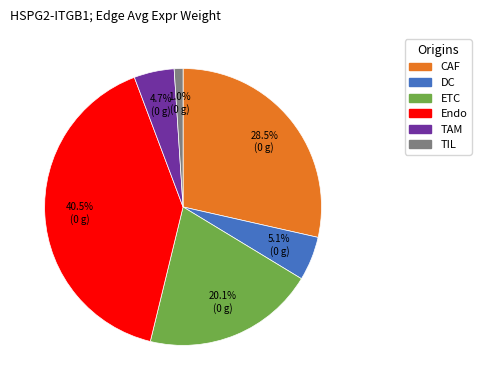

What percentage do Endo and TAM together represent?

45.2%